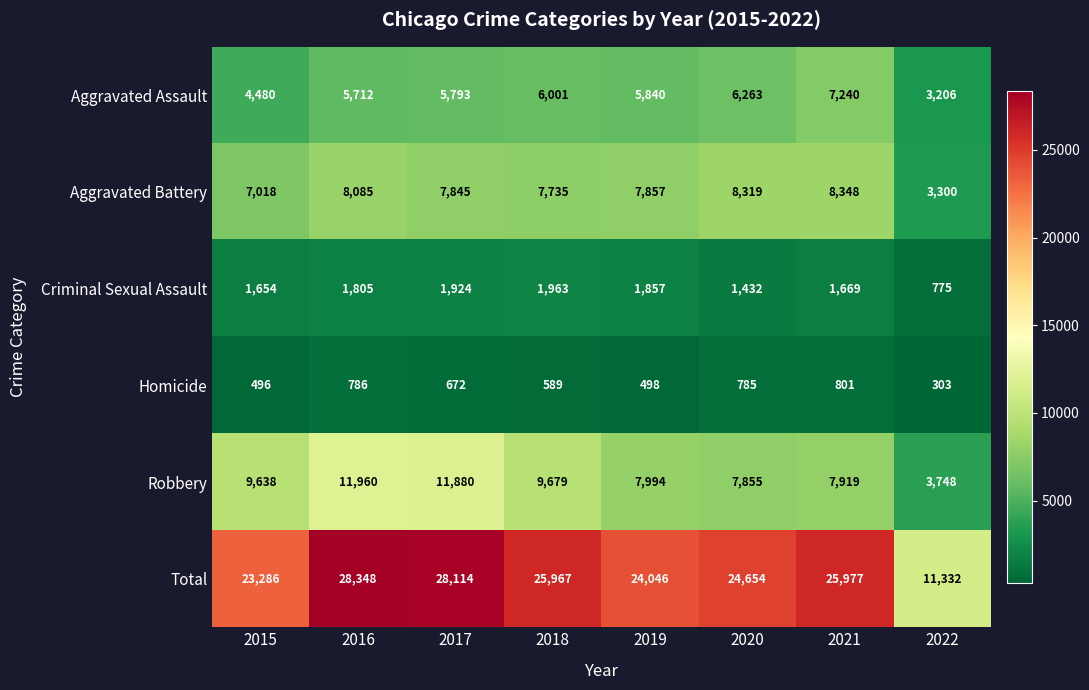

The value of Total at 2015 is 23286. True or false?

True